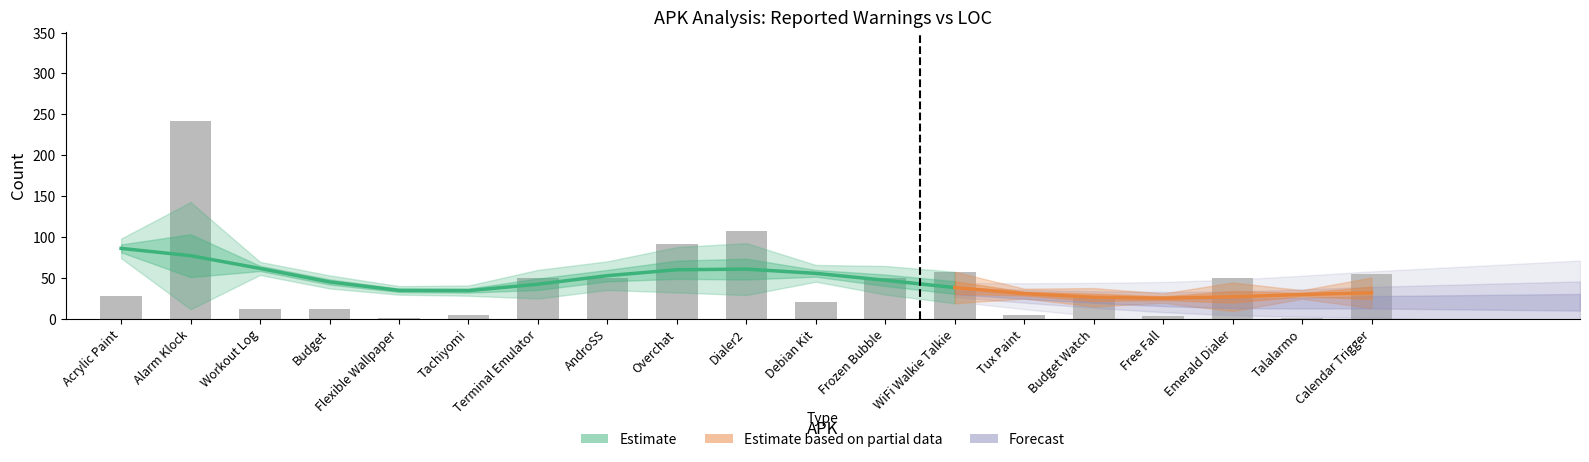

Are the bars grouped side by side (vs. stacked)?

No